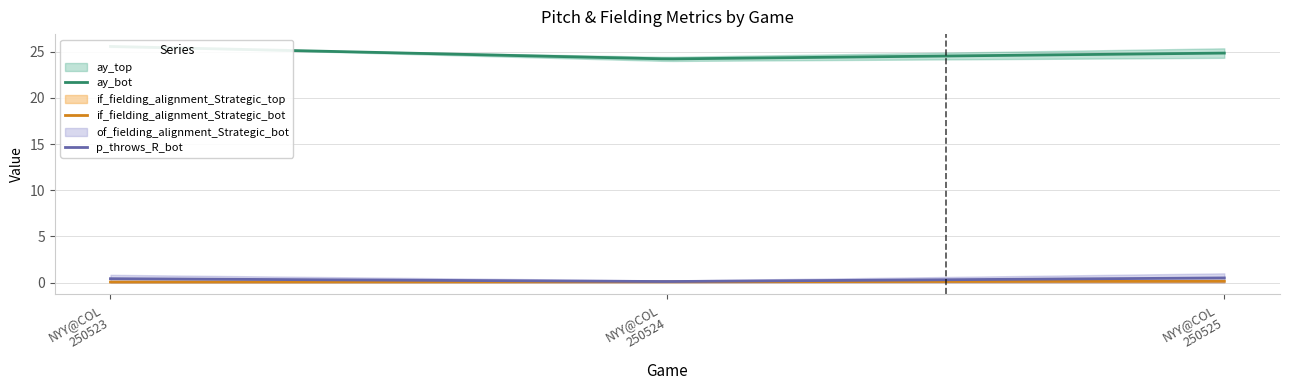

What is the value of the ay_top point at the 2nd from the left?

24.0